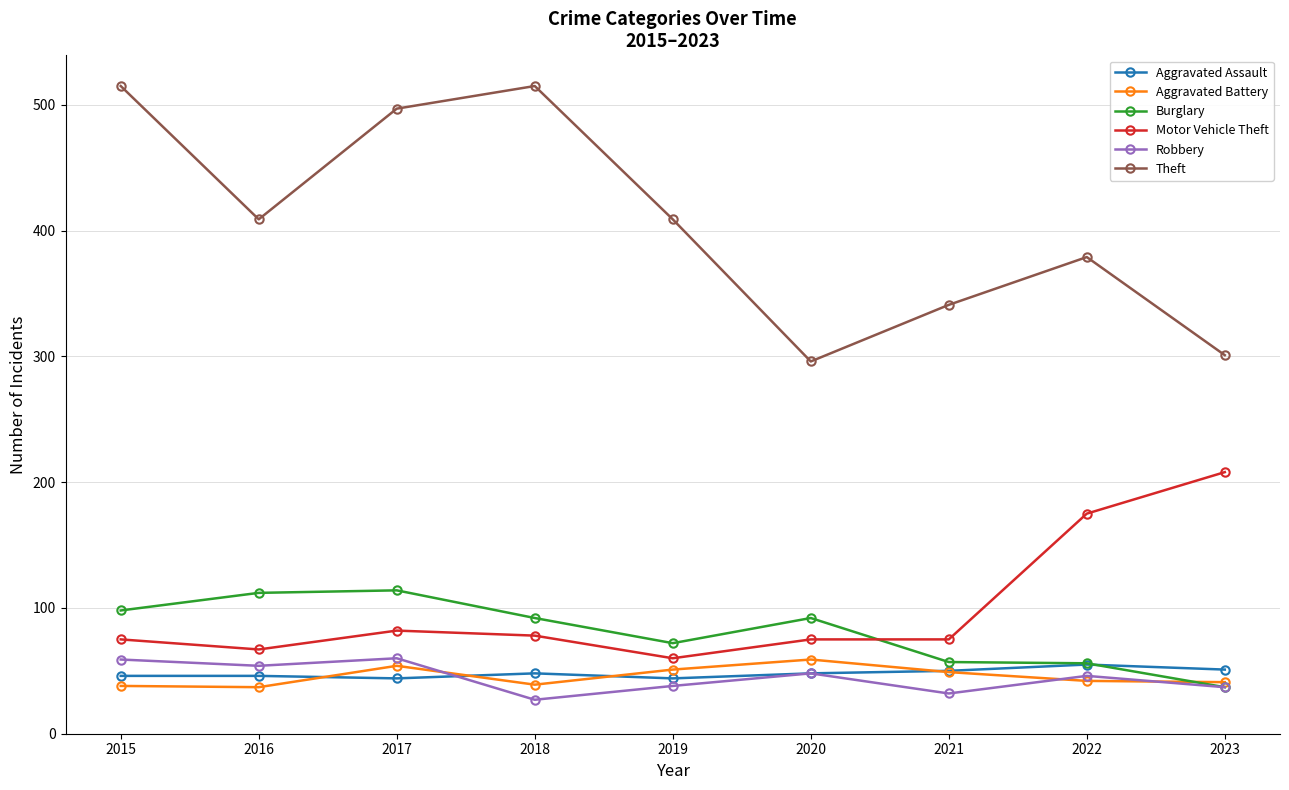

What is the difference between the maximum and minimum values in the Aggravated Assault series?

11